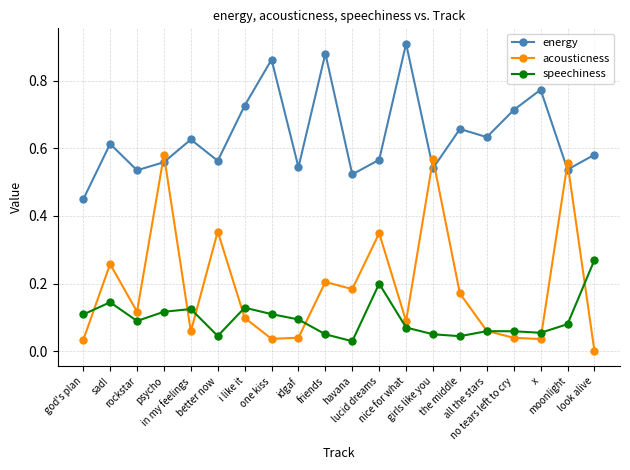

Between which two adjacent categories do speechiness and acousticness first intersect?

god's plan and sad!